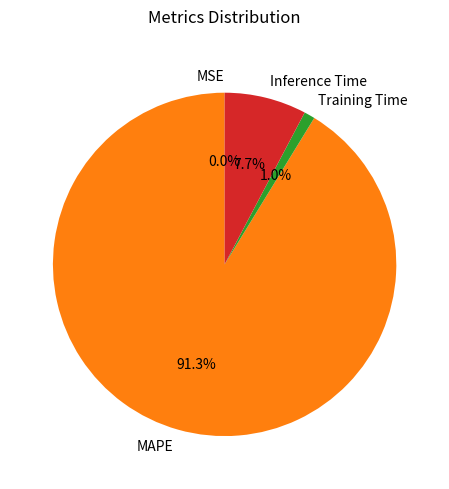

What percentage is NOT represented by Inference Time?

92.3%